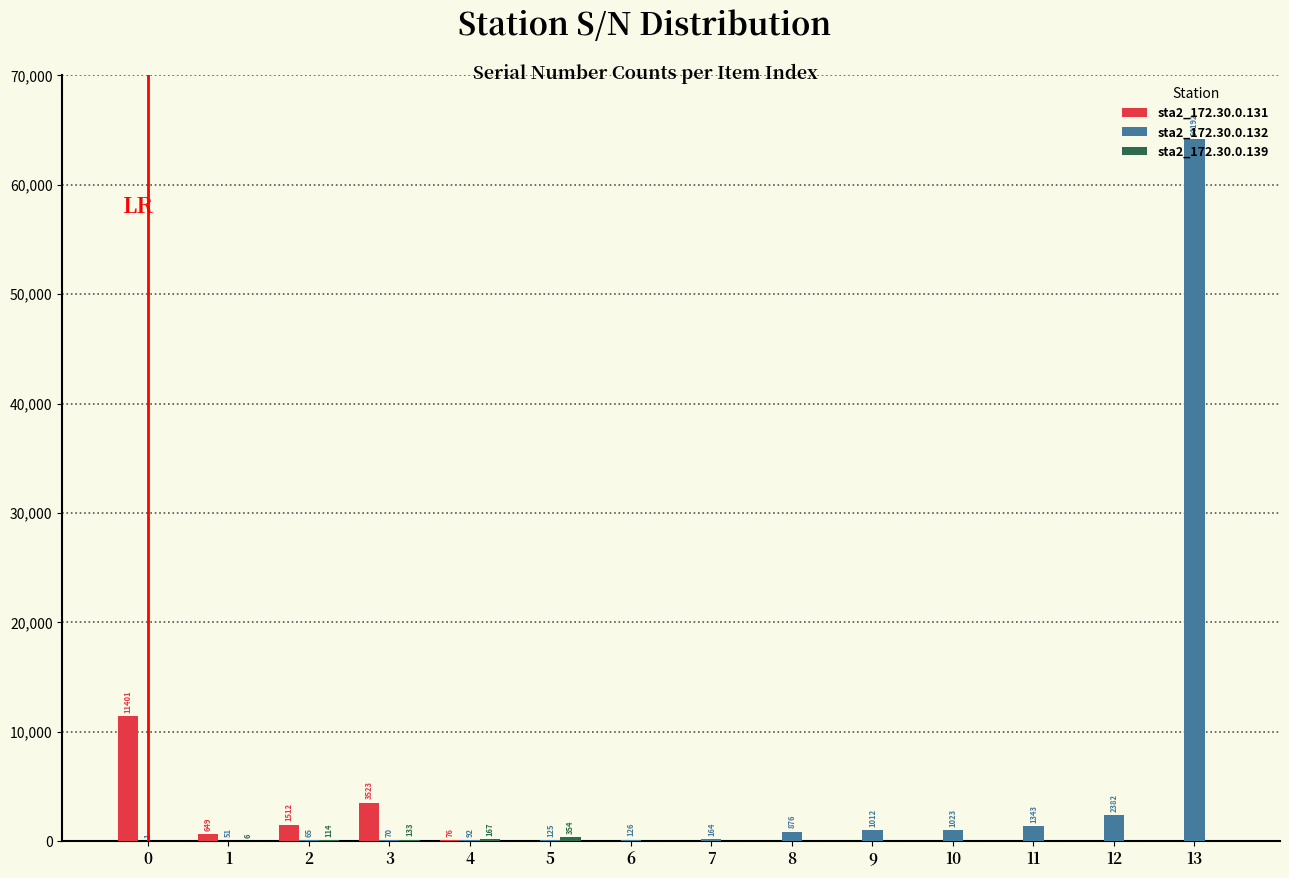

True or false: sta2_172.30.0.131 has a value of -6287 at 6.

False